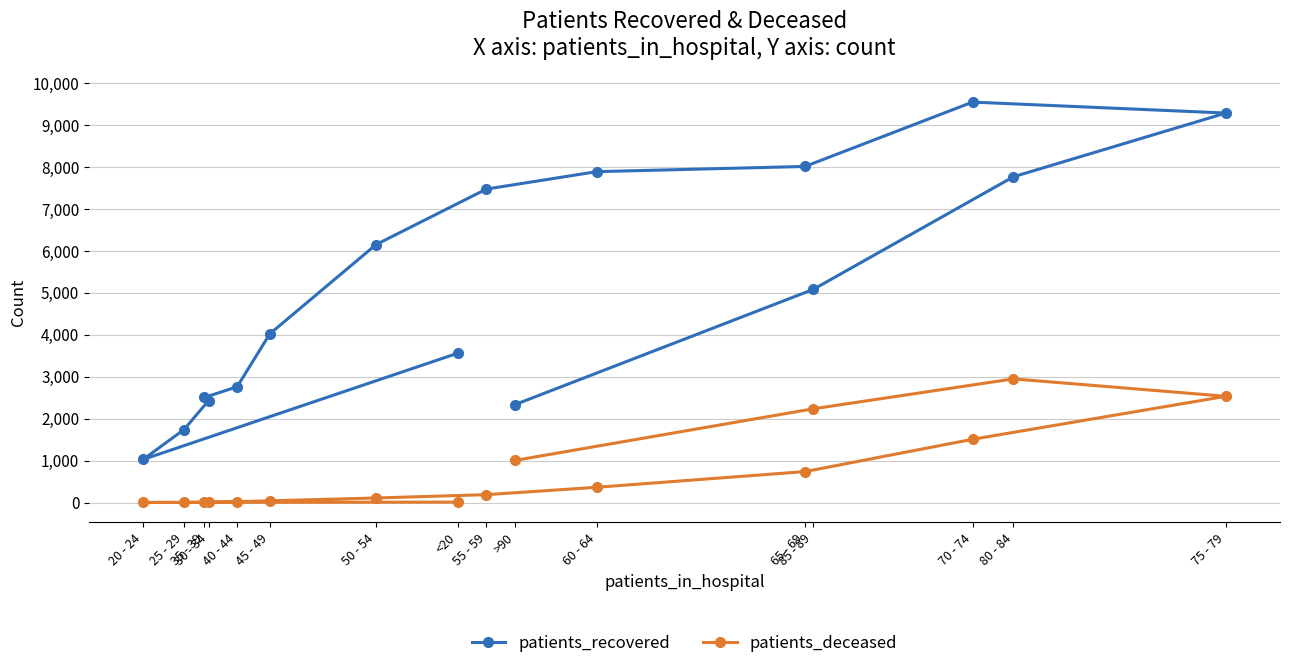

What is the value of the patients_recovered point at the 13th from the left?

5077